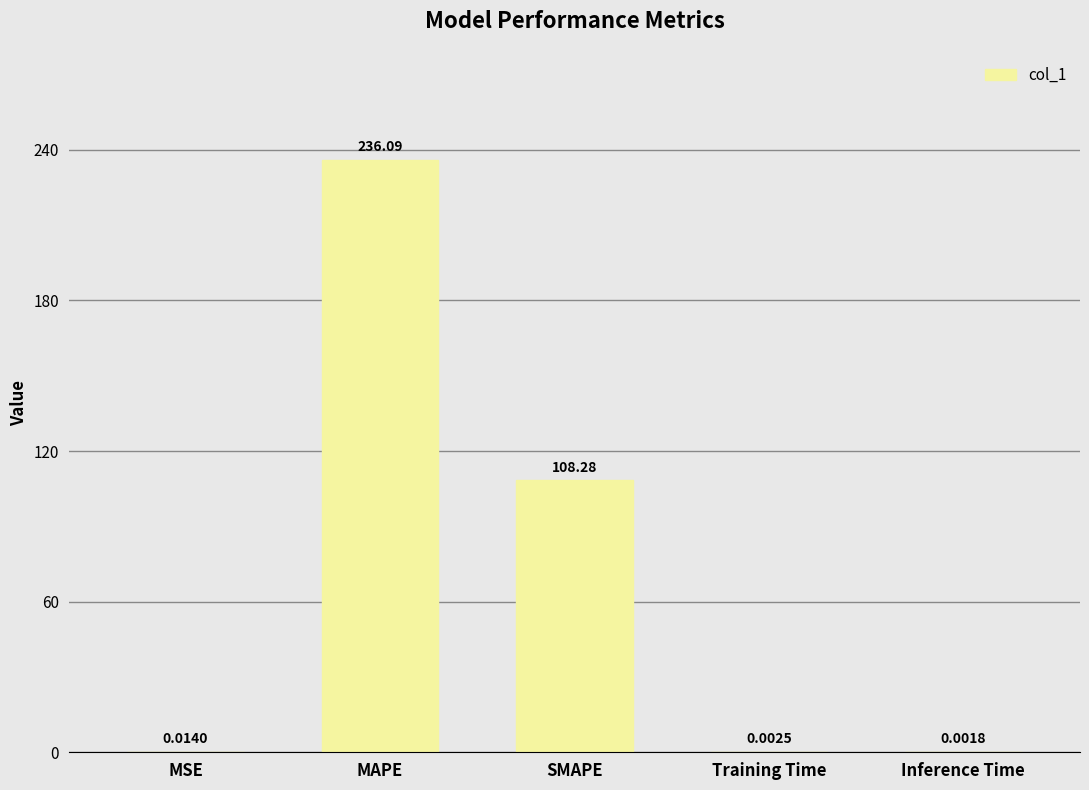

Which has a higher value, Training Time or Inference Time?

Training Time